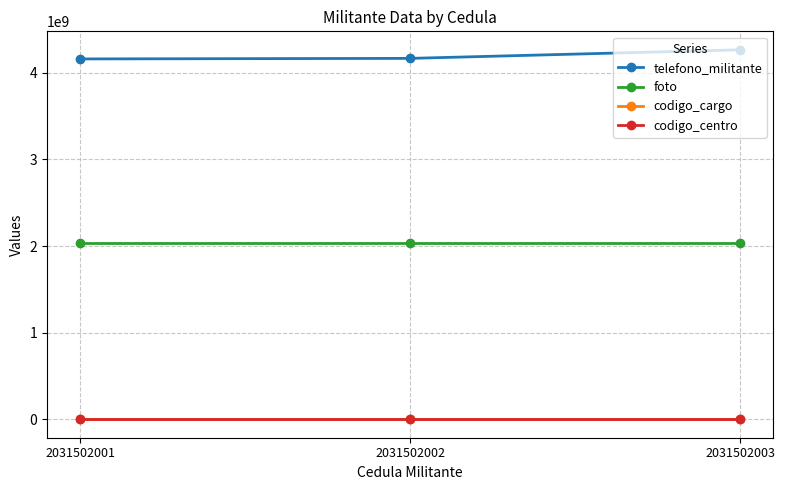

Is the value of codigo_centro at 2031502003 greater than the value of foto at 2031502002?

No